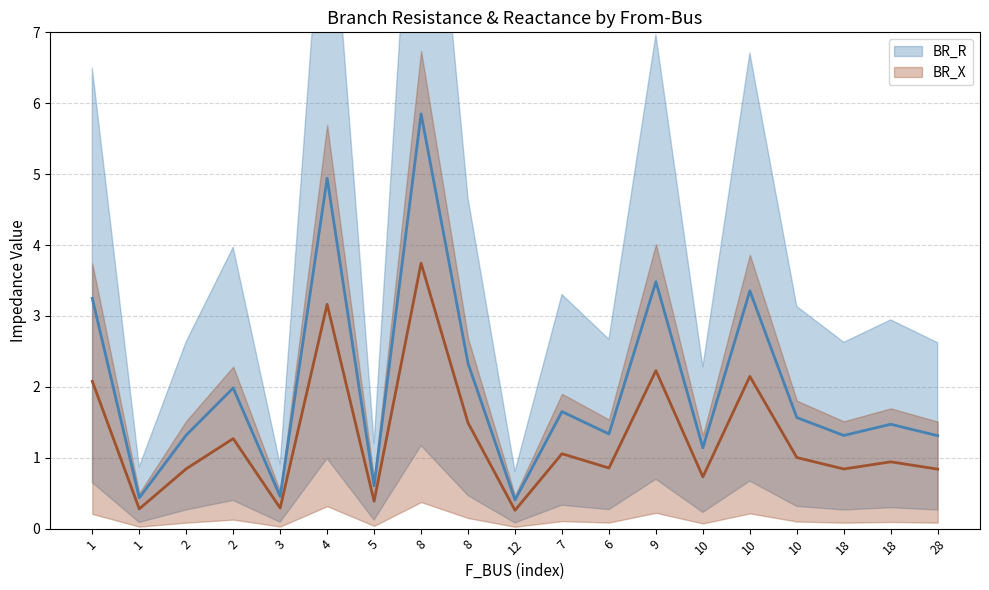

True or false: BR_R mean has a value of 4.9 at 4.

True